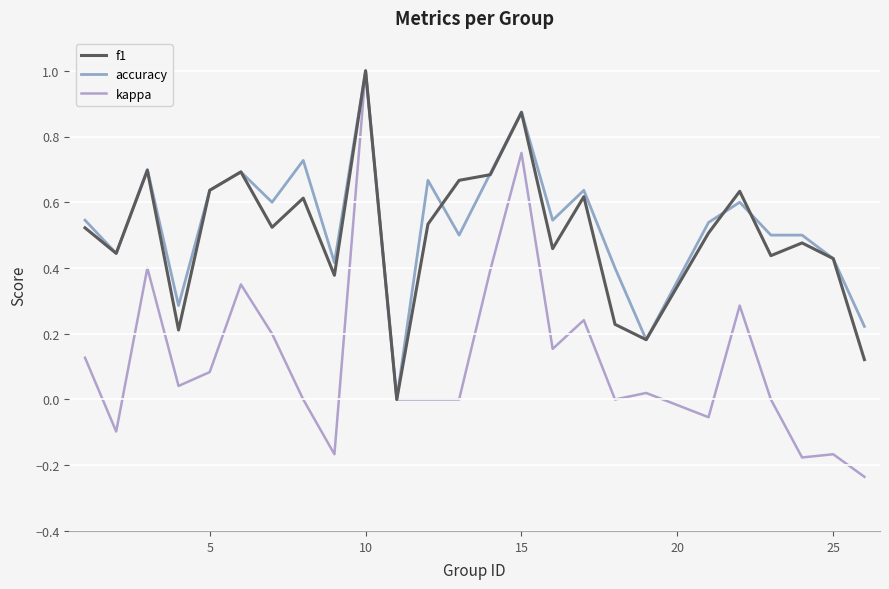

What is the average value of the kappa series?

0.1